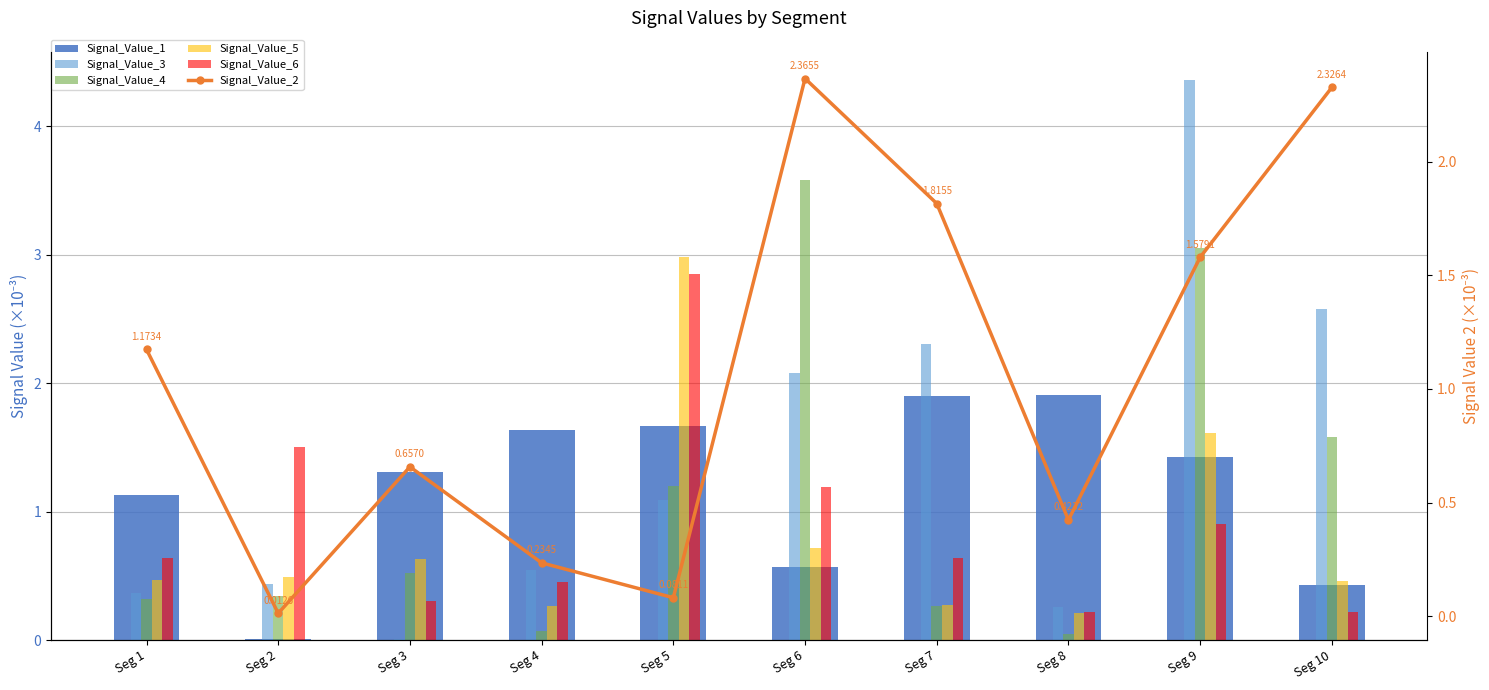

Which has a higher value, Seg 1 or Seg 7?

Seg 7